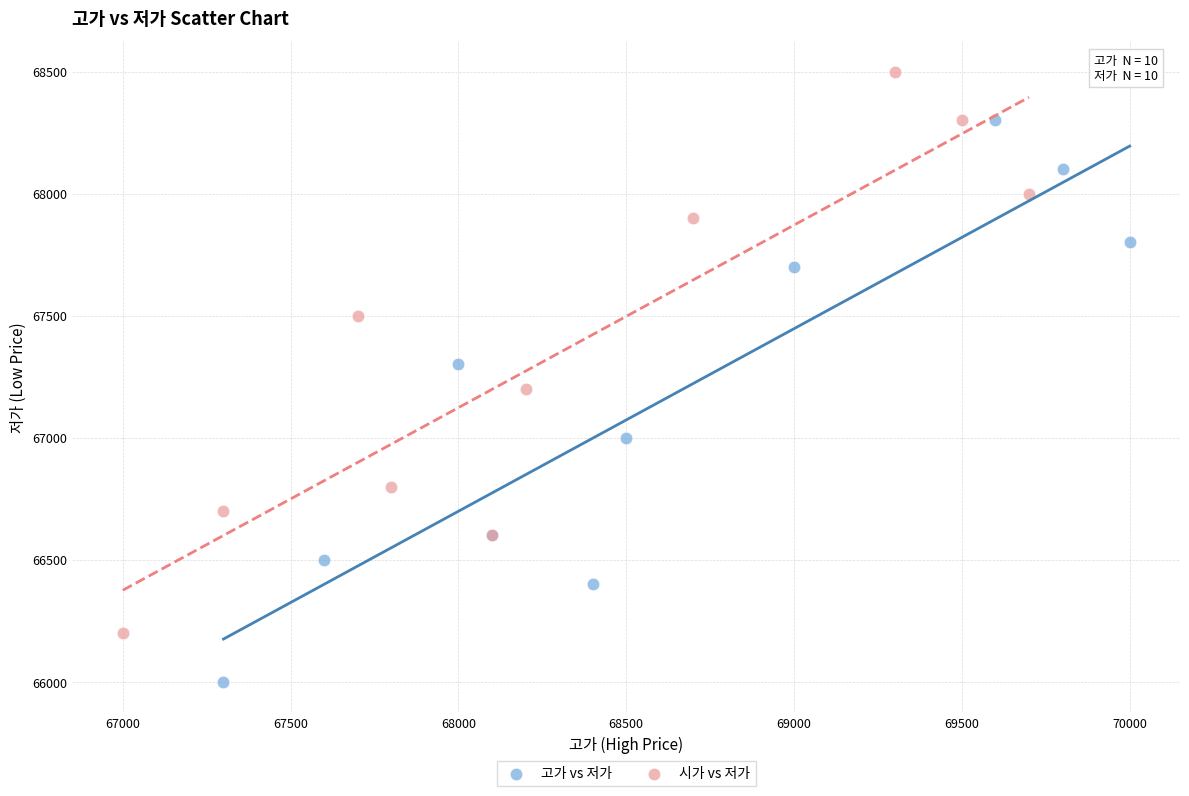

Which series reaches the maximum Y coordinate?

시가 vs 저가